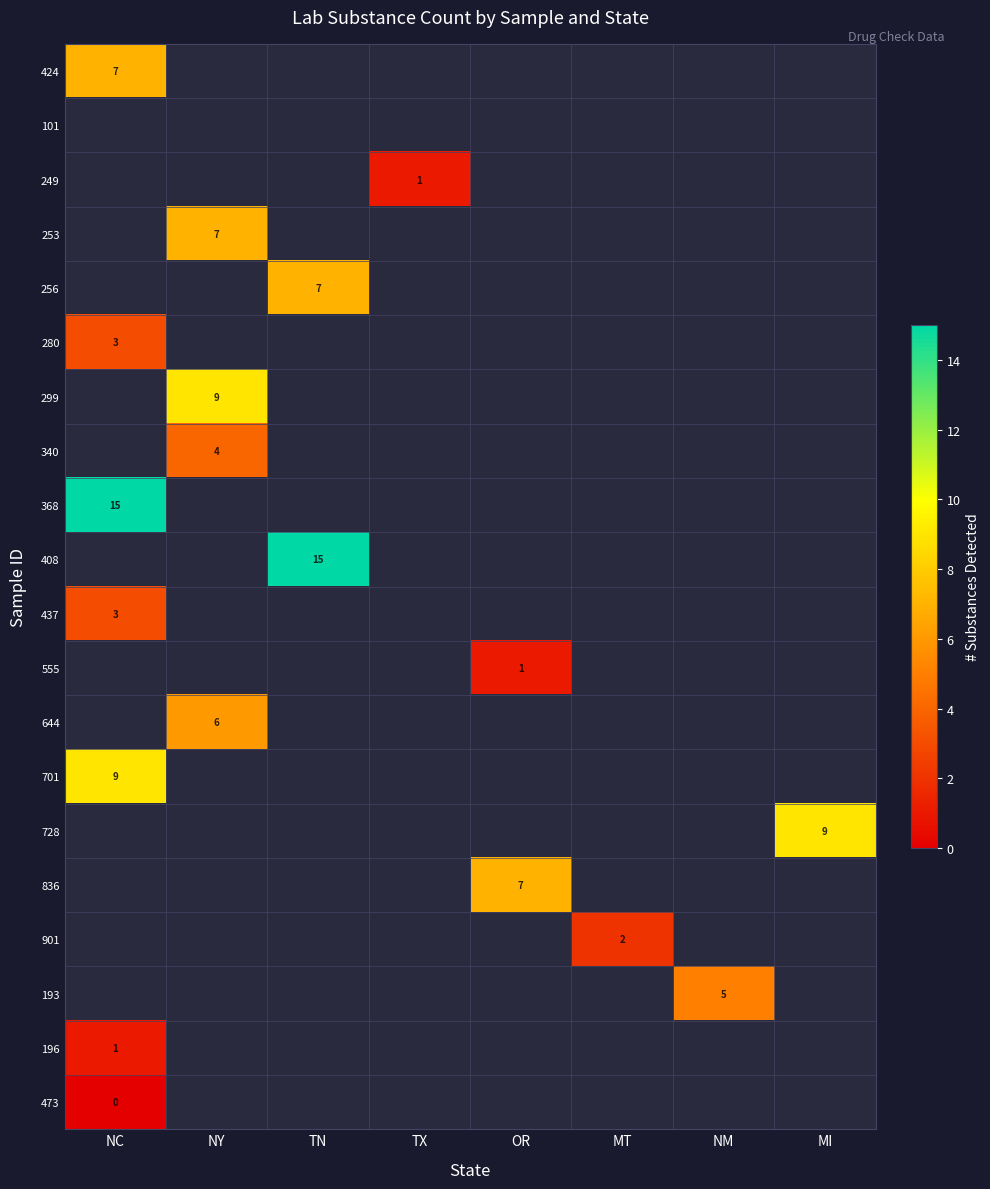

How many positive values does the 728 series have?

1